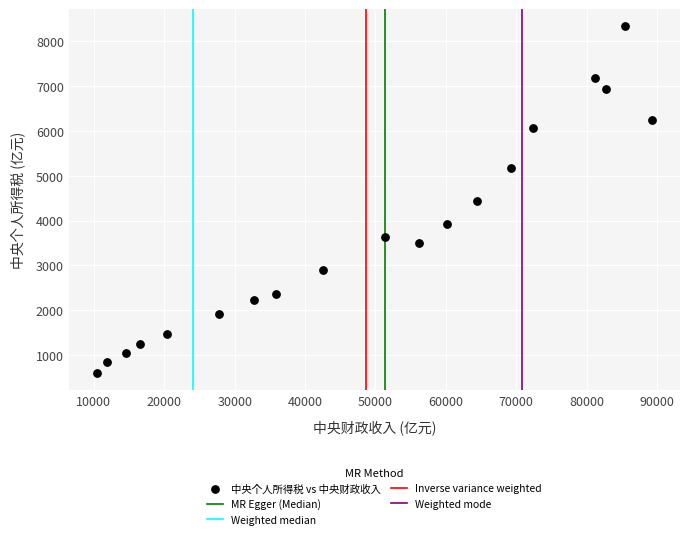

What is the range of X values (max minus min)?

78920.8